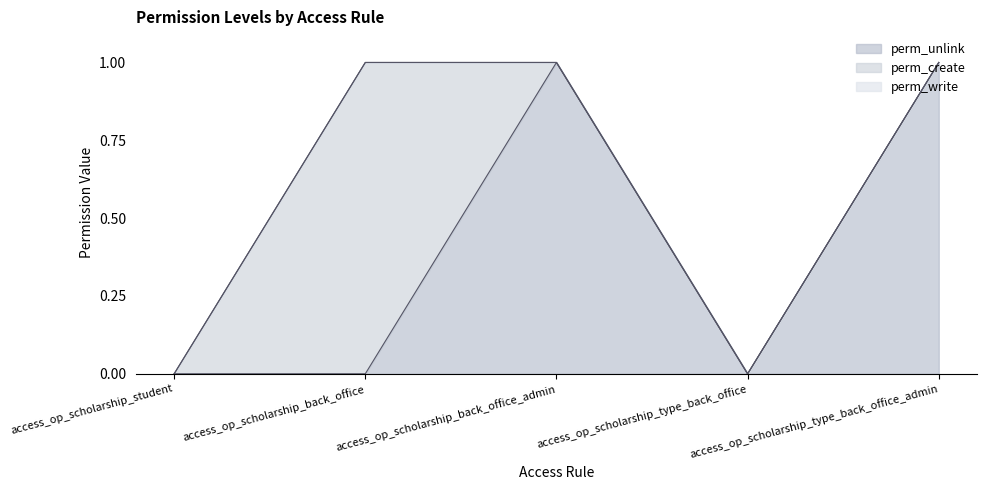

How many lines are shown in the chart?

3